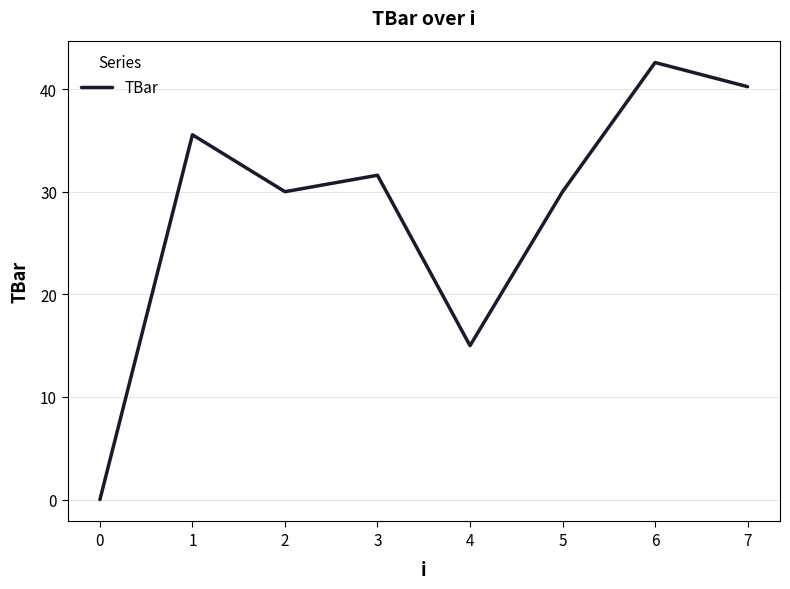

Is it true that the value at 0 is -22.8?

False